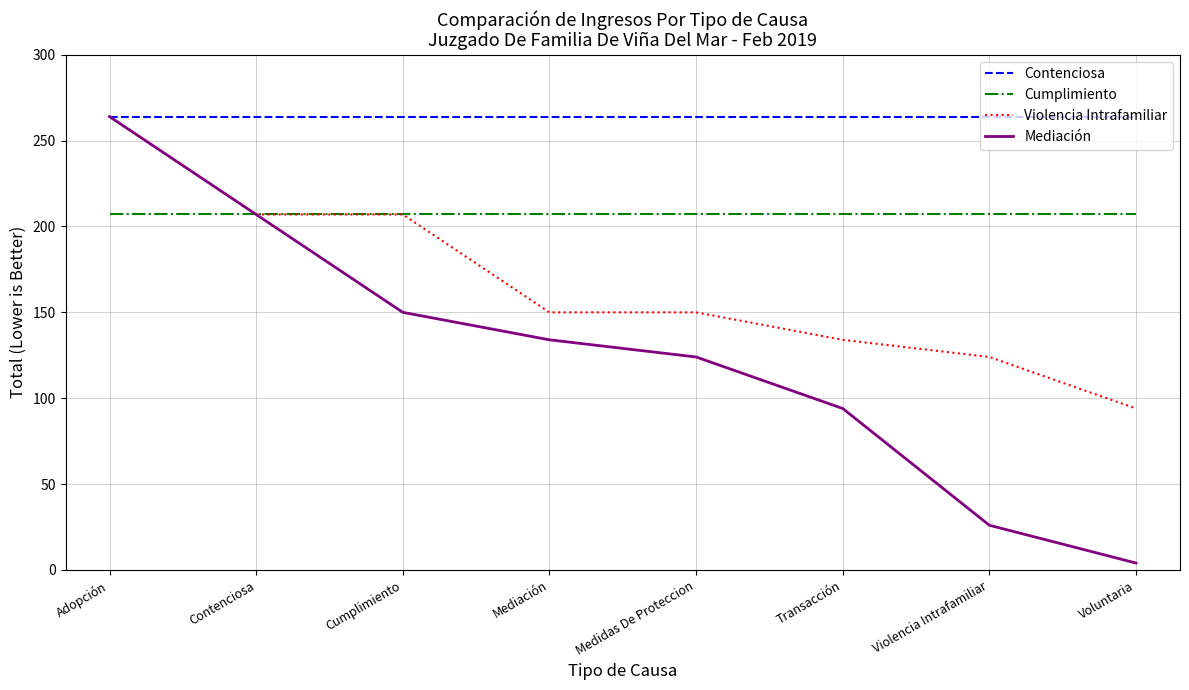

True or false: Contenciosa and Cumplimiento intersect in this chart.

False